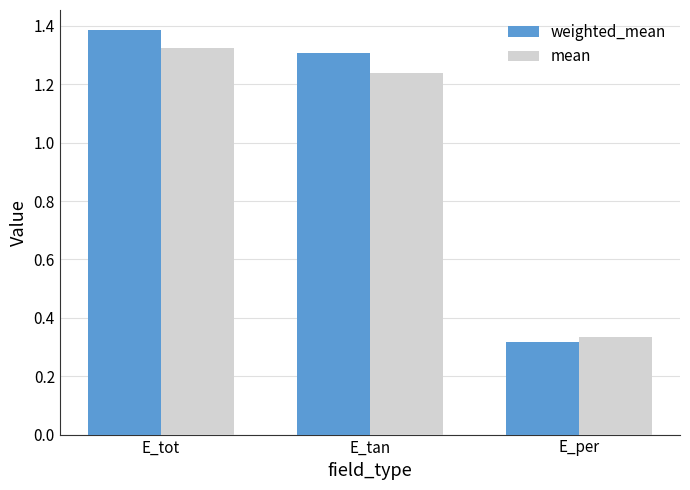

At which category does the chart reach its minimum across all series?

E_per